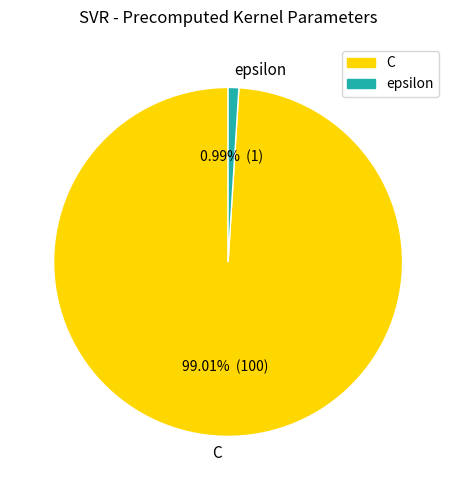

Which has a higher value, C or epsilon?

C